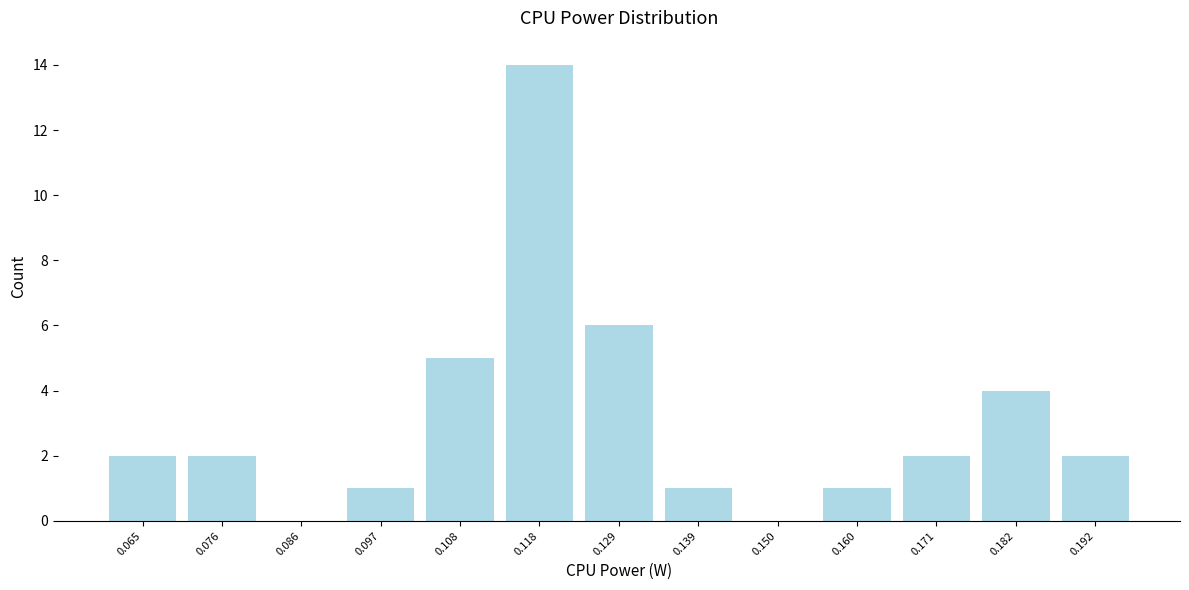

Reading left to right, transcribe this chart: for each bar, give the range it covers on the x-axis and its height. Neither the bar edges nor the heights are printed on the chart, so give them approximately, as read against the axes.

0.060 to 0.070: 2
0.070 to 0.082: 2
0.082 to 0.092: 0
0.092 to 0.102: 1
0.102 to 0.112: 5
0.112 to 0.124: 14
0.124 to 0.134: 6
0.134 to 0.144: 1
0.144 to 0.156: 0
0.156 to 0.166: 1
0.166 to 0.176: 2
0.176 to 0.186: 4
0.186 to 0.198: 2